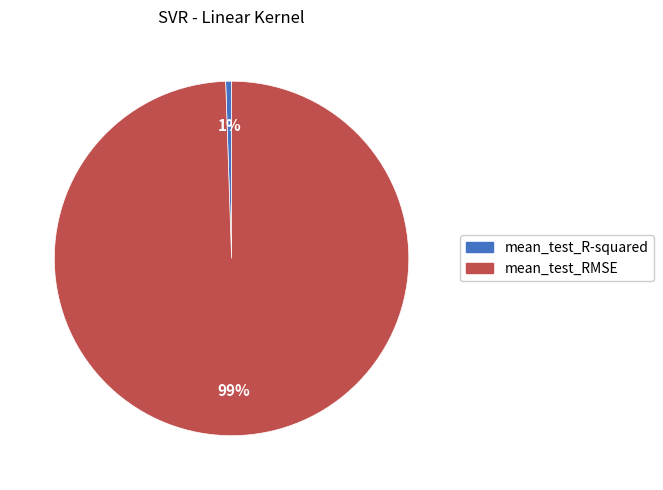

True or false: mean_test_RMSE accounts for 89% of the total.

False